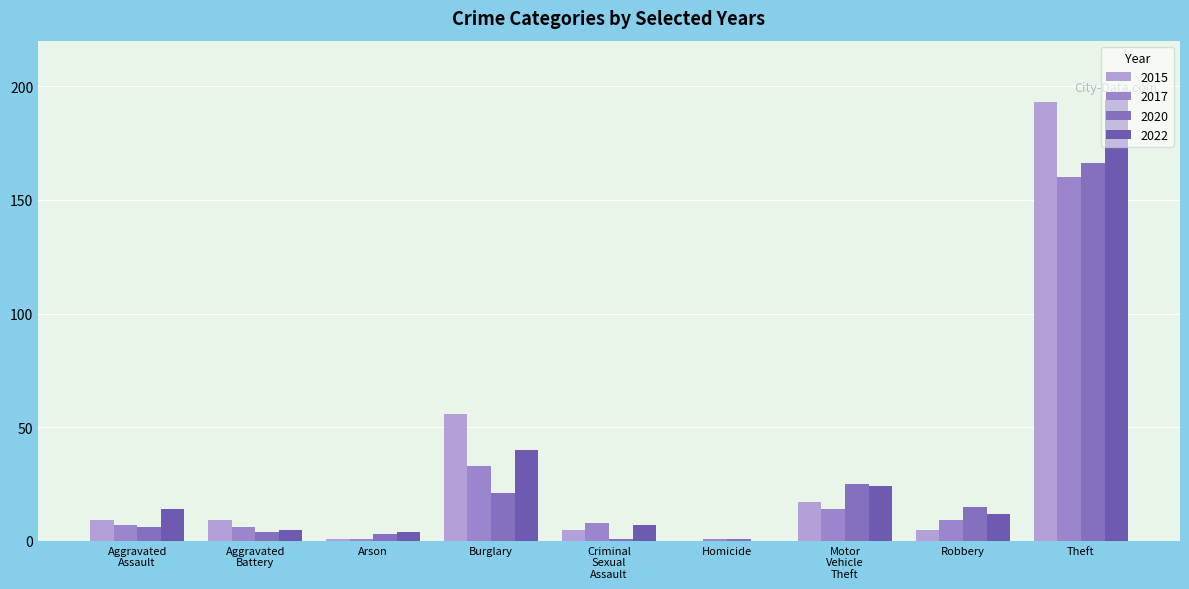

List the series in order of their peak value, highest first.

2022, 2015, 2020, 2017